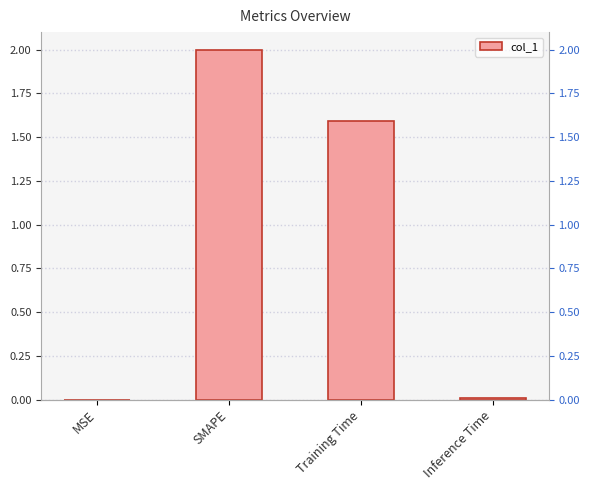

How many series are shown in this chart?

1